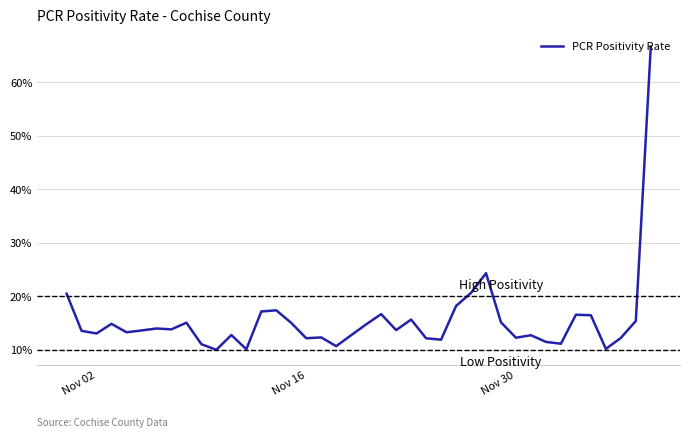

How many lines are shown in the chart?

1